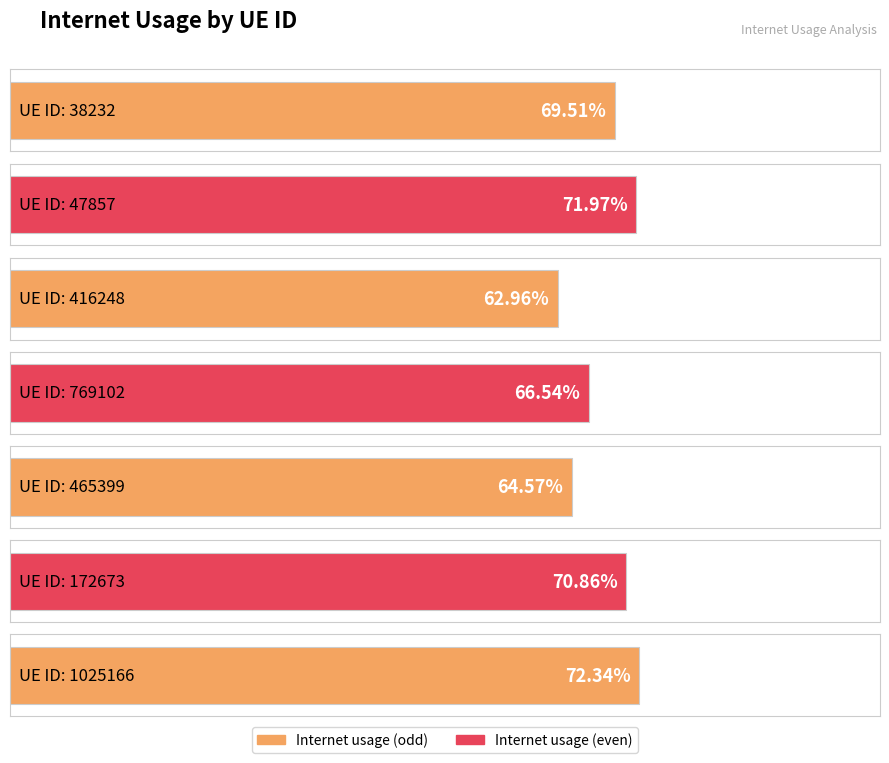

Rank the categories by value from highest to lowest.

1025166, 47857, 172673, 38232, 769102, 465399, 416248